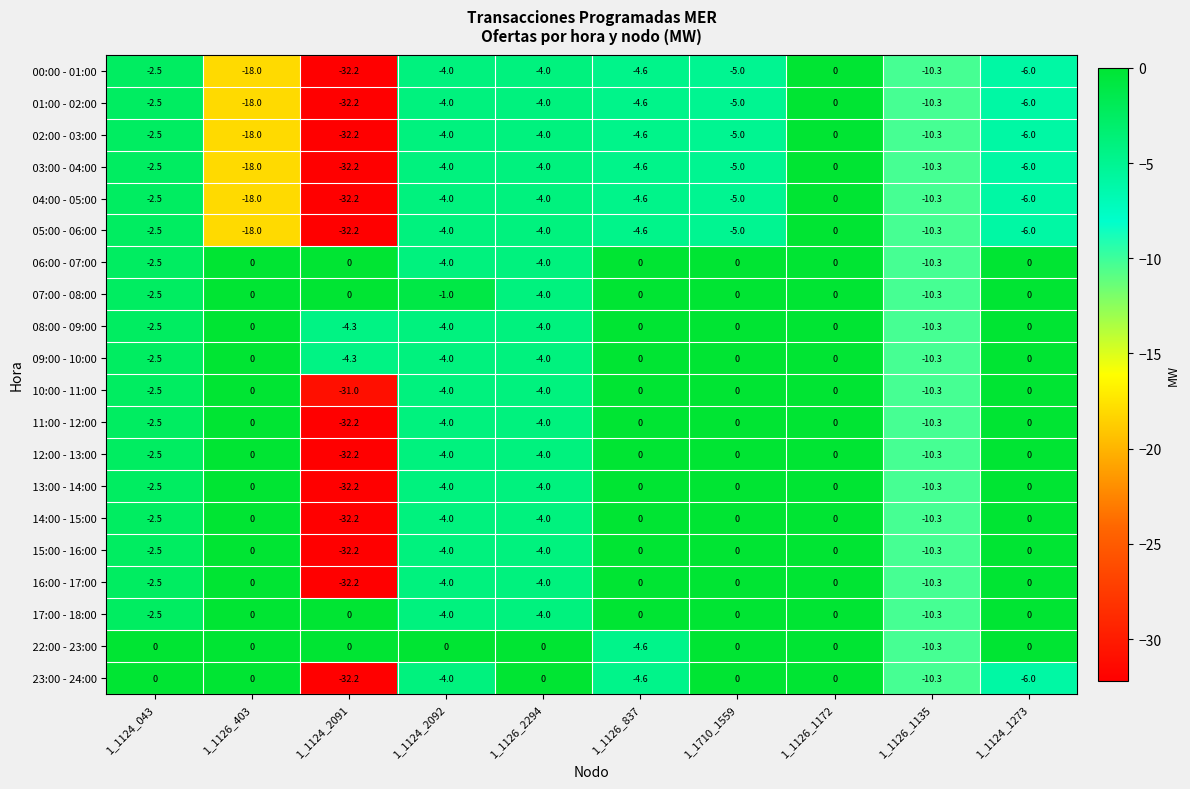

What is the spread (max minus min) of values at 1_1710_1559?

5.0